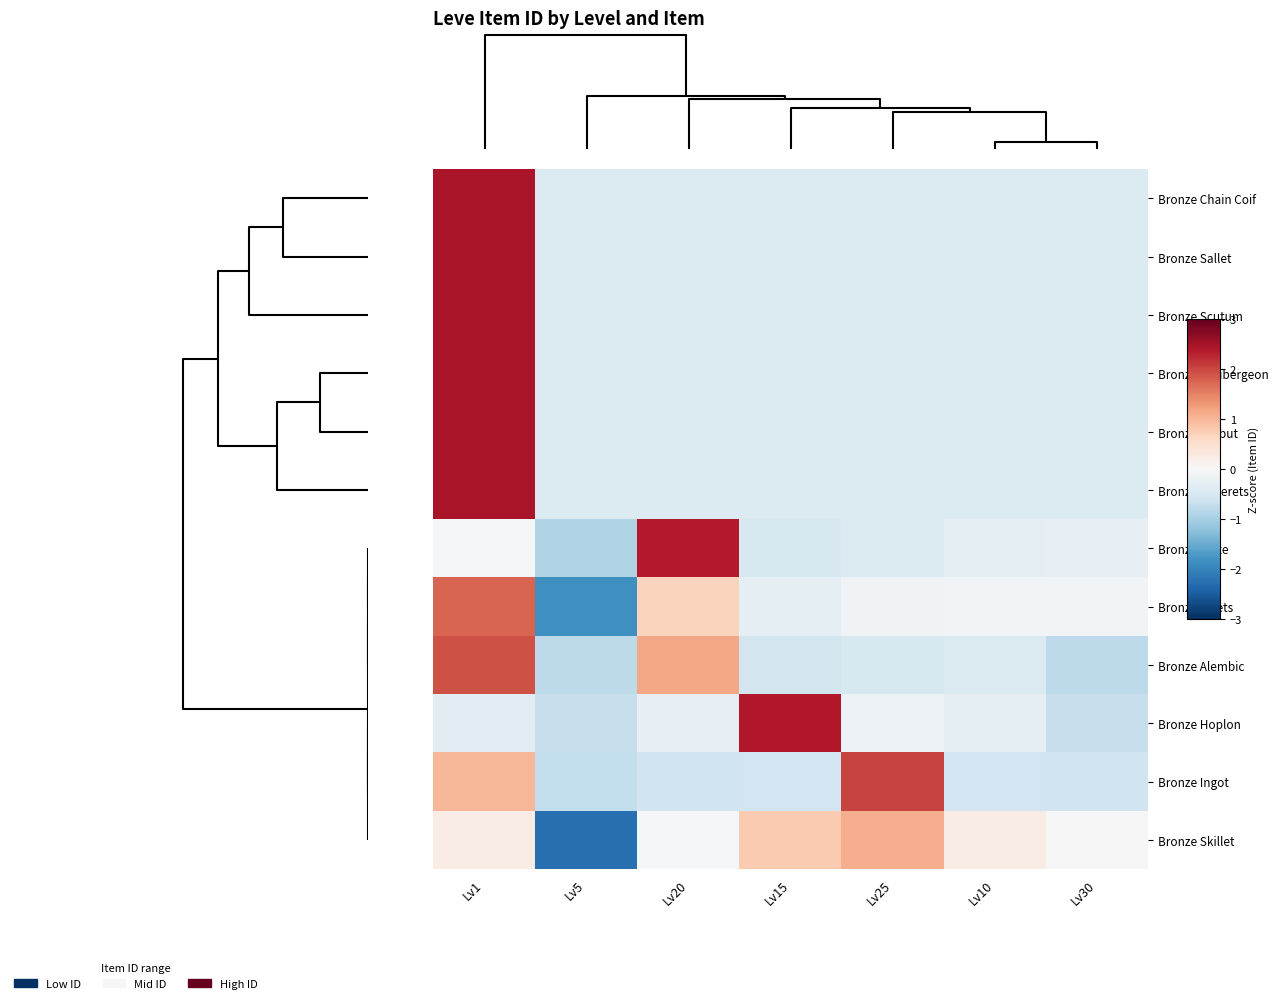

Reading left to right, what are all the values shown in this chart?

Bronze Chain Coif: Lv1=2.4	Lv5=-0.4	Lv20=-0.4	Lv15=-0.4	Lv25=-0.4	Lv10=-0.4	Lv30=-0.4
Bronze Sallet: Lv1=2.4	Lv5=-0.4	Lv20=-0.4	Lv15=-0.4	Lv25=-0.4	Lv10=-0.4	Lv30=-0.4
Bronze Scutum: Lv1=2.4	Lv5=-0.4	Lv20=-0.4	Lv15=-0.4	Lv25=-0.4	Lv10=-0.4	Lv30=-0.4
Bronze Haubergeon: Lv1=2.4	Lv5=-0.4	Lv20=-0.4	Lv15=-0.4	Lv25=-0.4	Lv10=-0.4	Lv30=-0.4
Bronze Barbut: Lv1=2.4	Lv5=-0.4	Lv20=-0.4	Lv15=-0.4	Lv25=-0.4	Lv10=-0.4	Lv30=-0.4
Bronze Sollerets: Lv1=2.4	Lv5=-0.4	Lv20=-0.4	Lv15=-0.4	Lv25=-0.4	Lv10=-0.4	Lv30=-0.4
Bronze Plate: Lv1=-0.0	Lv5=-0.9	Lv20=2.4	Lv15=-0.5	Lv25=-0.4	Lv10=-0.3	Lv30=-0.3
Bronze Rivets: Lv1=1.7	Lv5=-1.9	Lv20=0.7	Lv15=-0.3	Lv25=-0.1	Lv10=-0.1	Lv30=-0.1
Bronze Alembic: Lv1=1.9	Lv5=-0.8	Lv20=1.2	Lv15=-0.5	Lv25=-0.5	Lv10=-0.4	Lv30=-0.8
Bronze Hoplon: Lv1=-0.3	Lv5=-0.7	Lv20=-0.2	Lv15=2.4	Lv25=-0.2	Lv10=-0.3	Lv30=-0.7
Bronze Ingot: Lv1=1.0	Lv5=-0.7	Lv20=-0.6	Lv15=-0.6	Lv25=2.0	Lv10=-0.6	Lv30=-0.6
Bronze Skillet: Lv1=0.2	Lv5=-2.3	Lv20=-0.0	Lv15=0.8	Lv25=1.1	Lv10=0.2	Lv30=-0.0